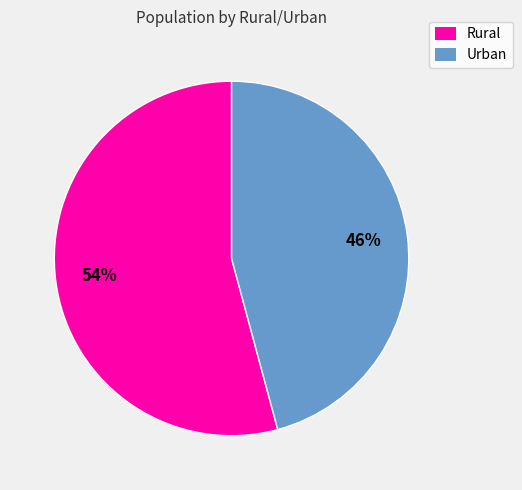

Which slice is the largest?

Rural